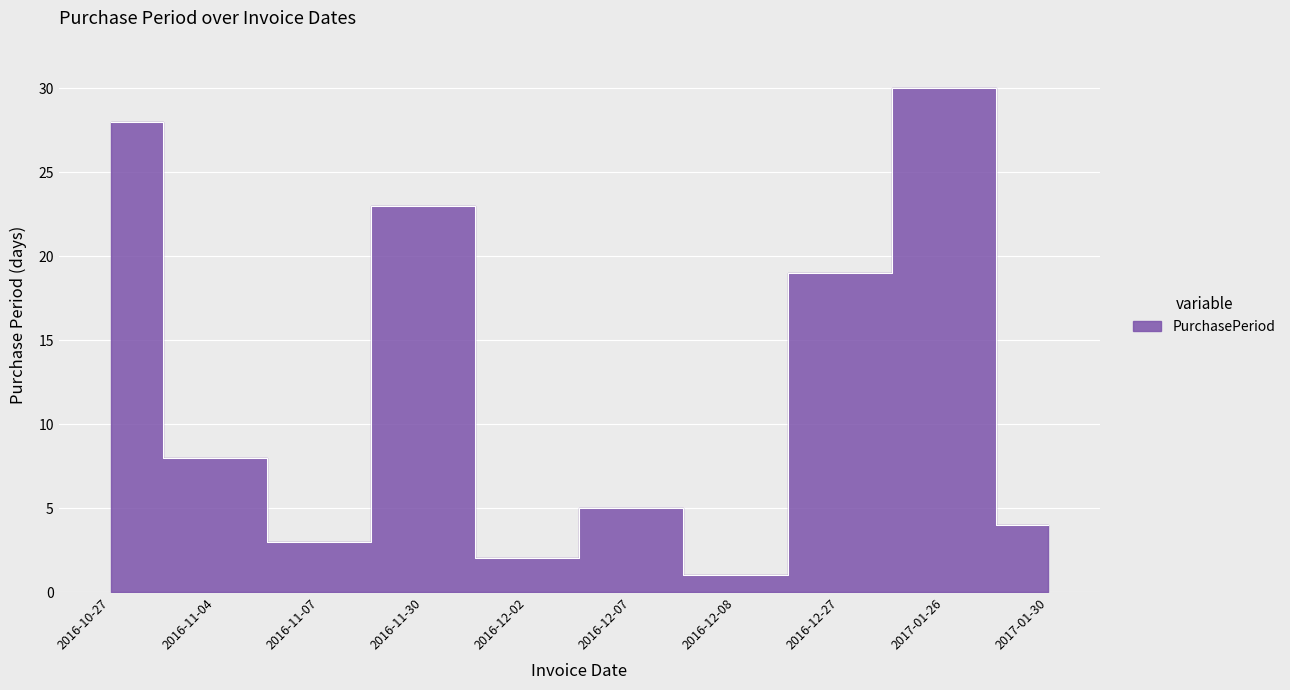

The value at 2016-11-30 is 36. True or false?

False